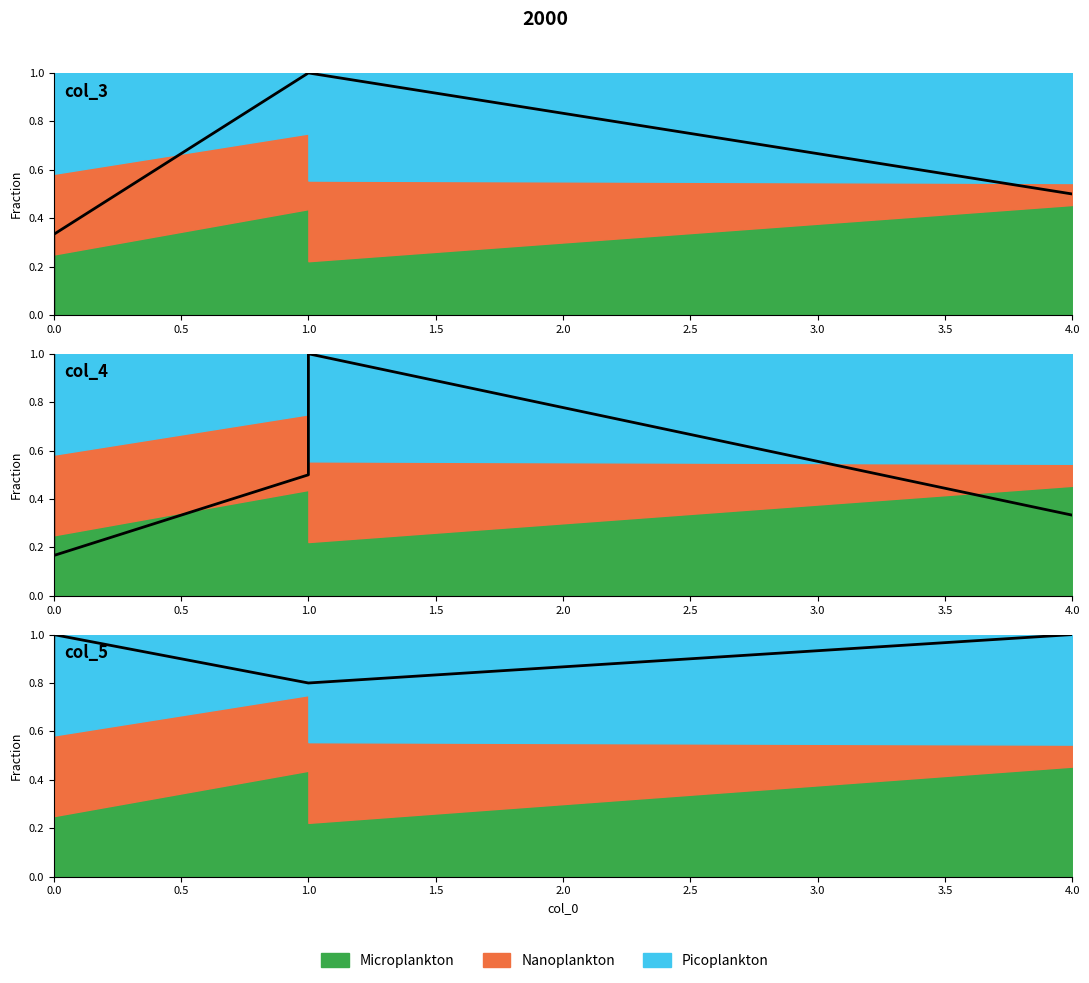

The value of col_1 at 4.0 is 0.8. True or false?

False